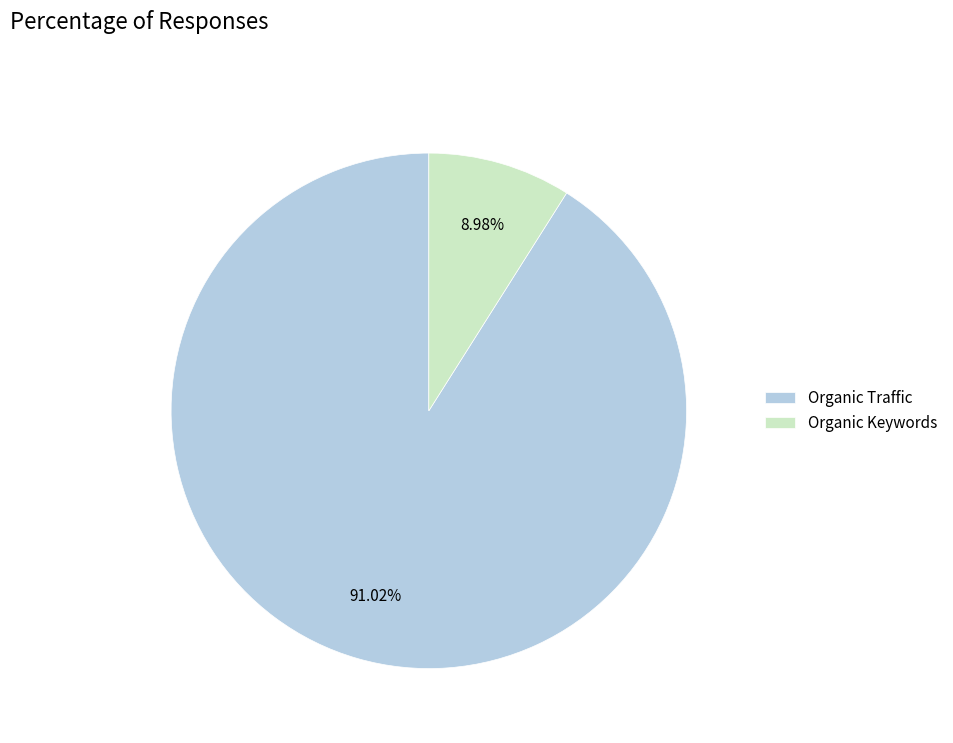

Does any single category account for the majority?

Yes